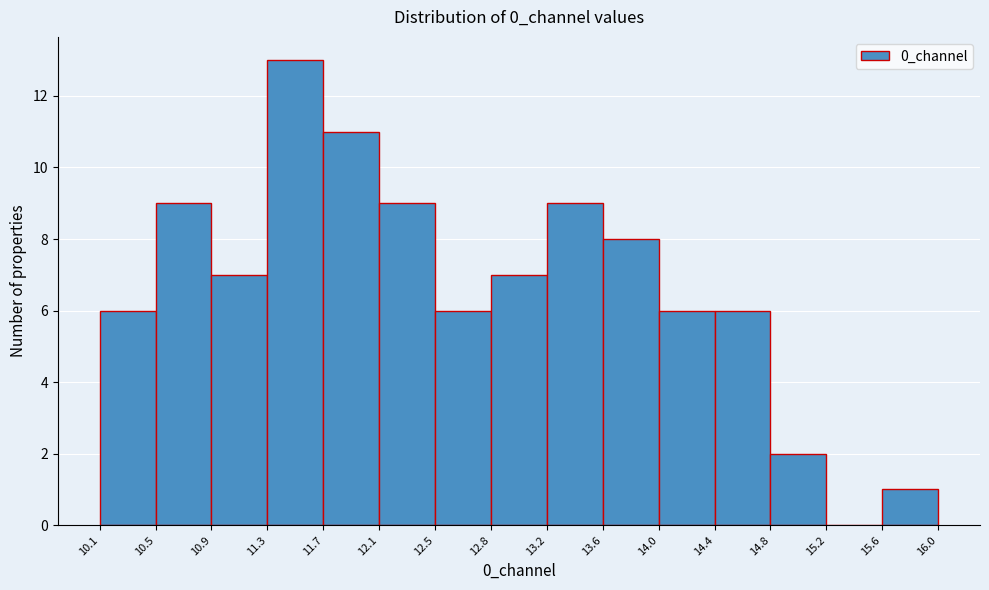

Reading left to right, list every bar in this chart as the range it spans on the x-axis followed by its height. The values are not printed on the chart, so give them approximately, as read against the axis.

10.1 to 10.5: 6
10.5 to 10.9: 9
10.9 to 11.3: 7
11.3 to 11.7: 13
11.7 to 12.1: 11
12.1 to 12.5: 9
12.5 to 12.8: 6
12.8 to 13.2: 7
13.2 to 13.6: 9
13.6 to 14.0: 8
14.0 to 14.4: 6
14.4 to 14.8: 6
14.8 to 15.2: 2
15.2 to 15.6: 0
15.6 to 16.0: 1